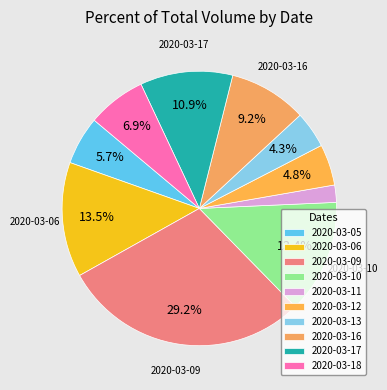

To the nearest percent, what is the combined percentage of 2020-03-11 and 2020-03-13?

6%